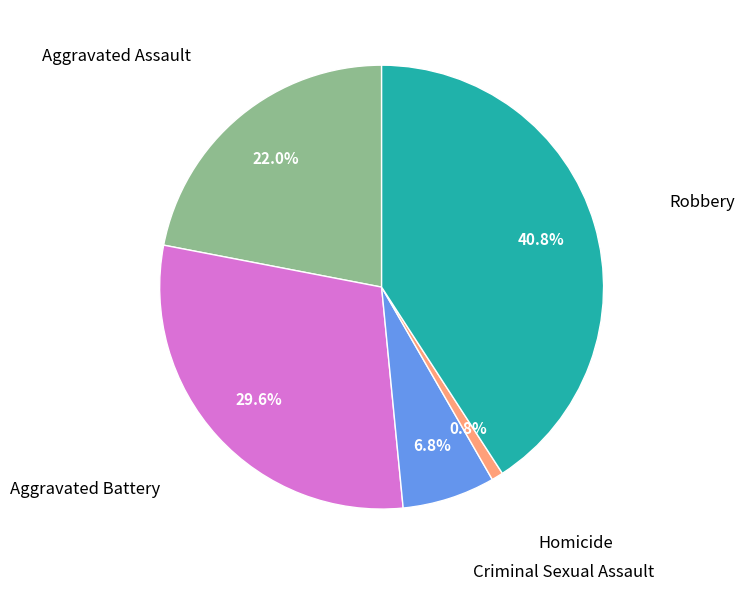

Does any single category account for the majority?

No